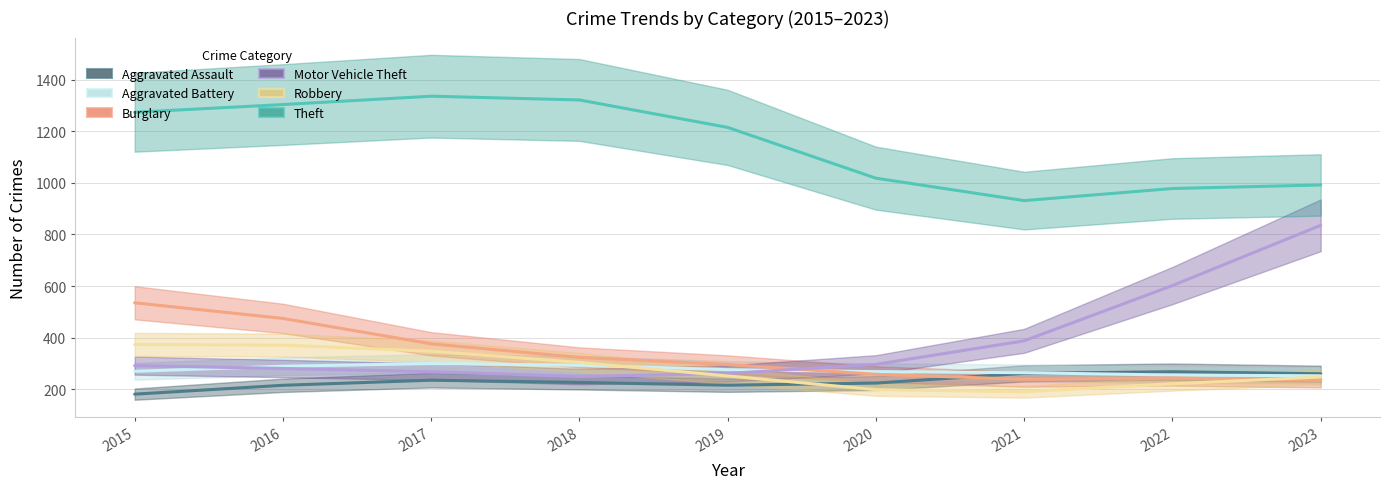

True or false: Burglary and Theft intersect in this chart.

False